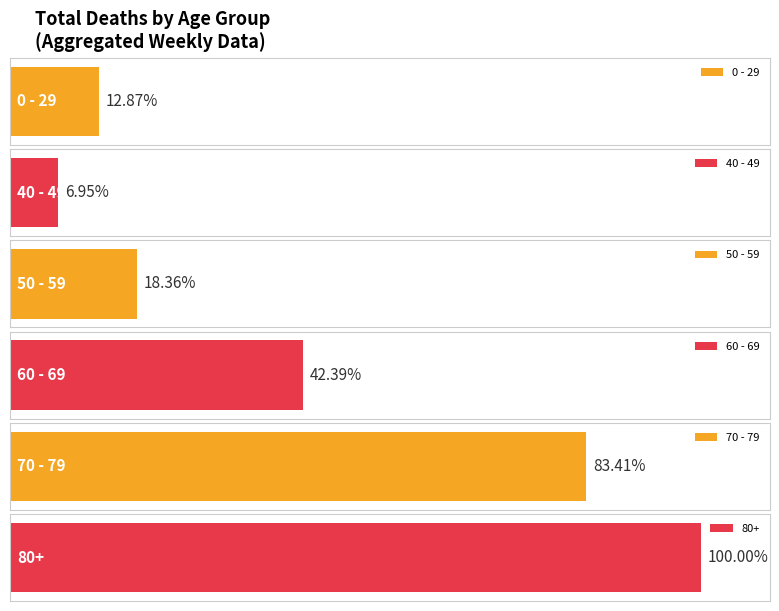

How many bars are there in each group?

6